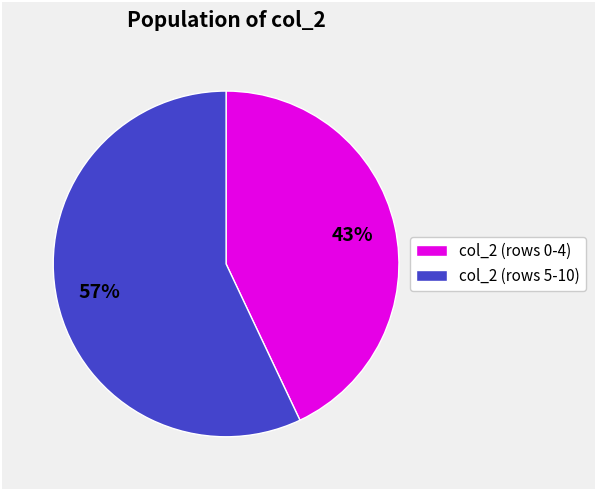

Combined, do col_2 (rows 5-10) and col_2 (rows 0-4) account for over 50%?

Yes